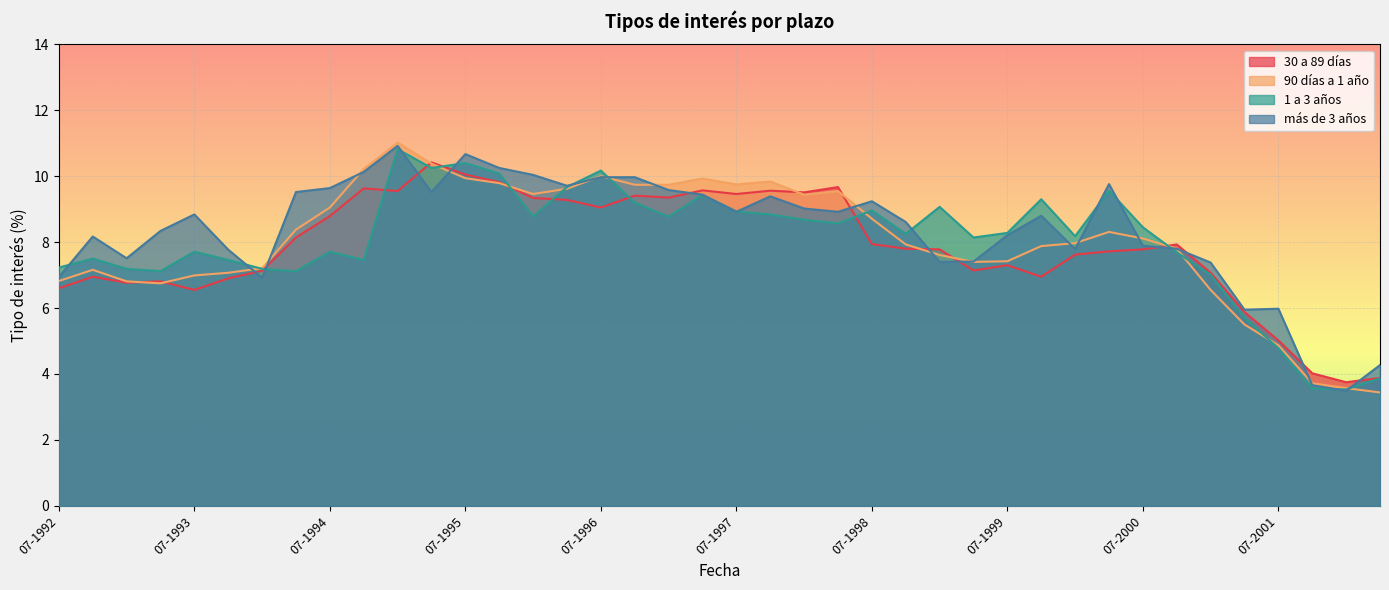

Which series has the widest spread of values?

90 días a 1 año